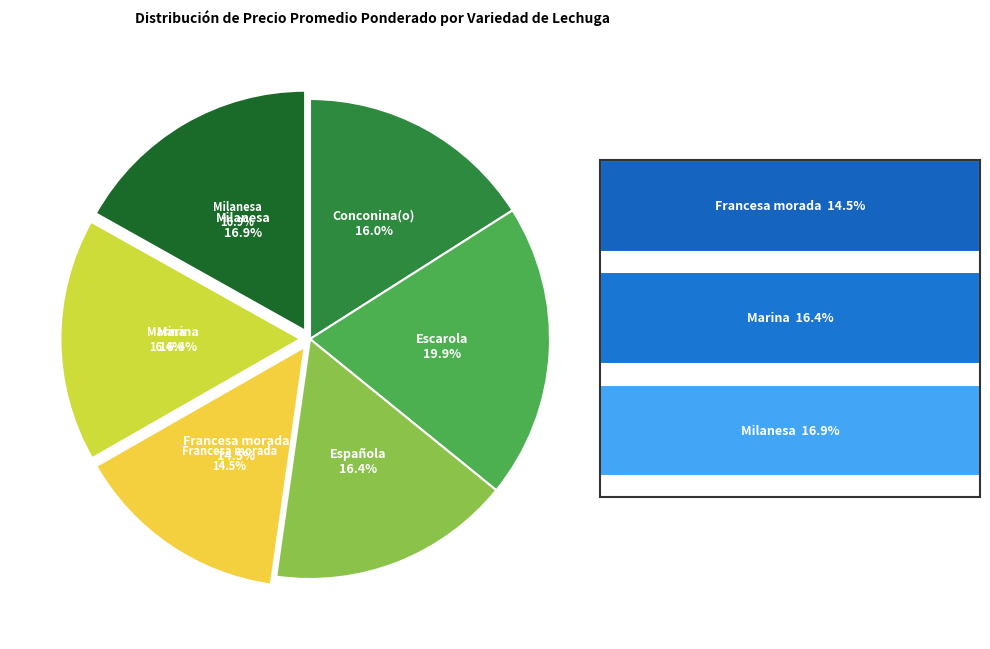

Is there a majority slice in this chart?

No